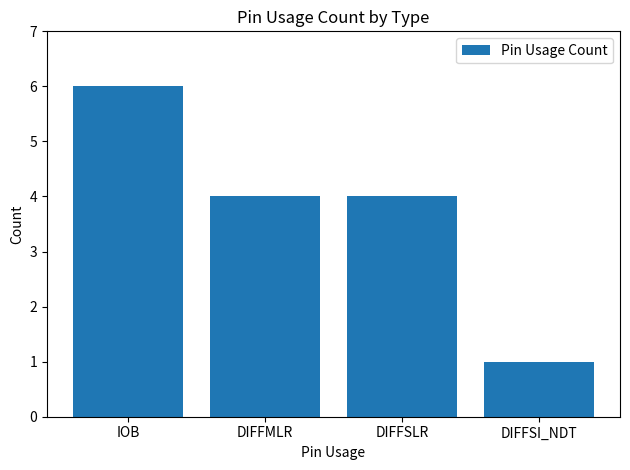

The value at DIFFSI_NDT is 1. True or false?

True